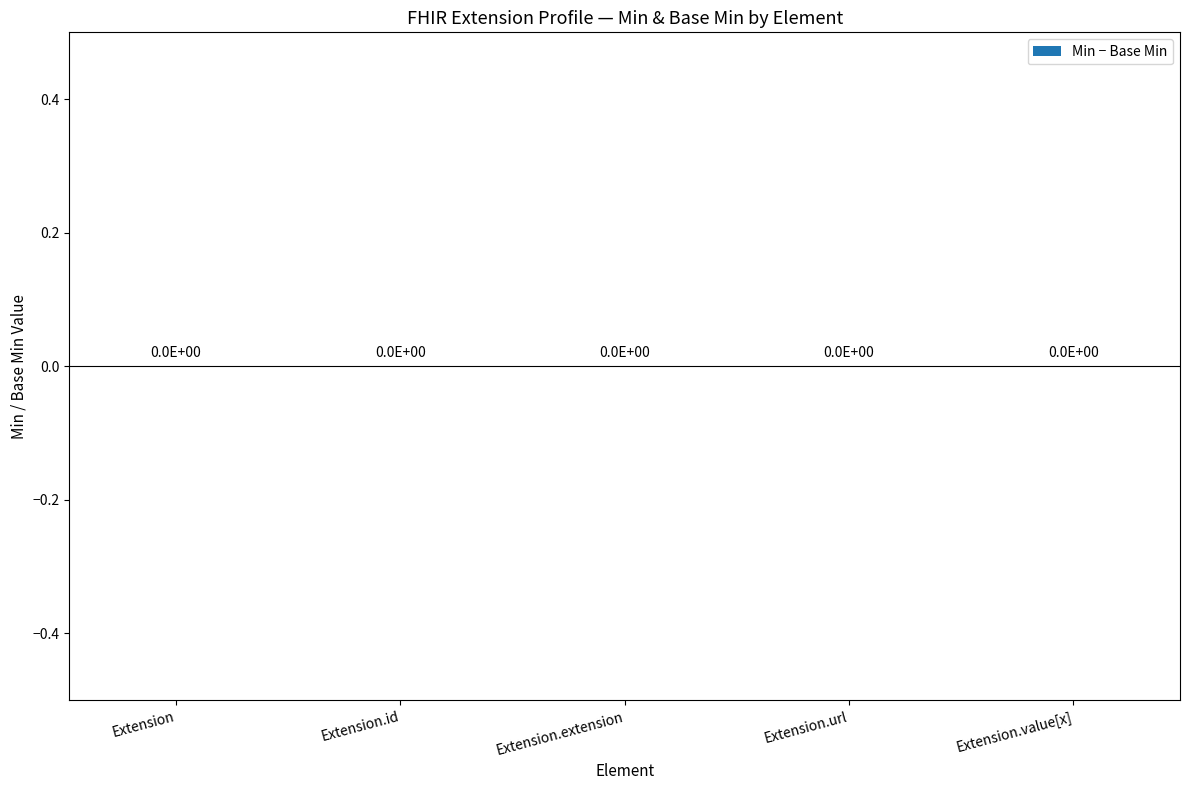

Count the Min values in the range 0 to 1.

5